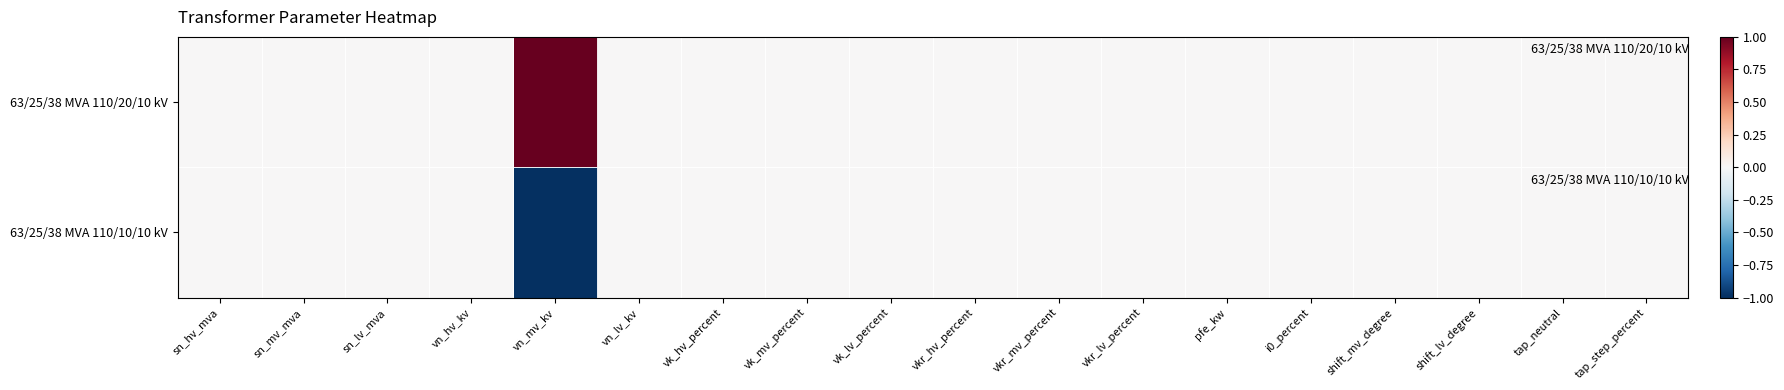

Which series has the largest total across all categories?

63/25/38 MVA 110/20/10 kV